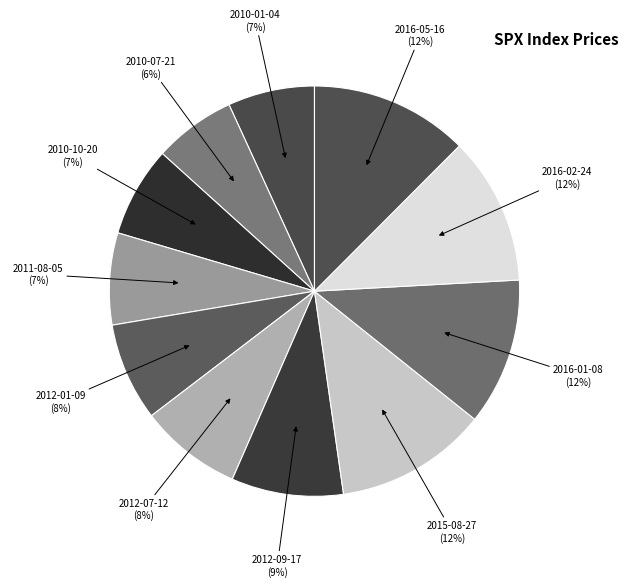

Between 2012-09-17 and 2015-08-27, which is larger?

2015-08-27